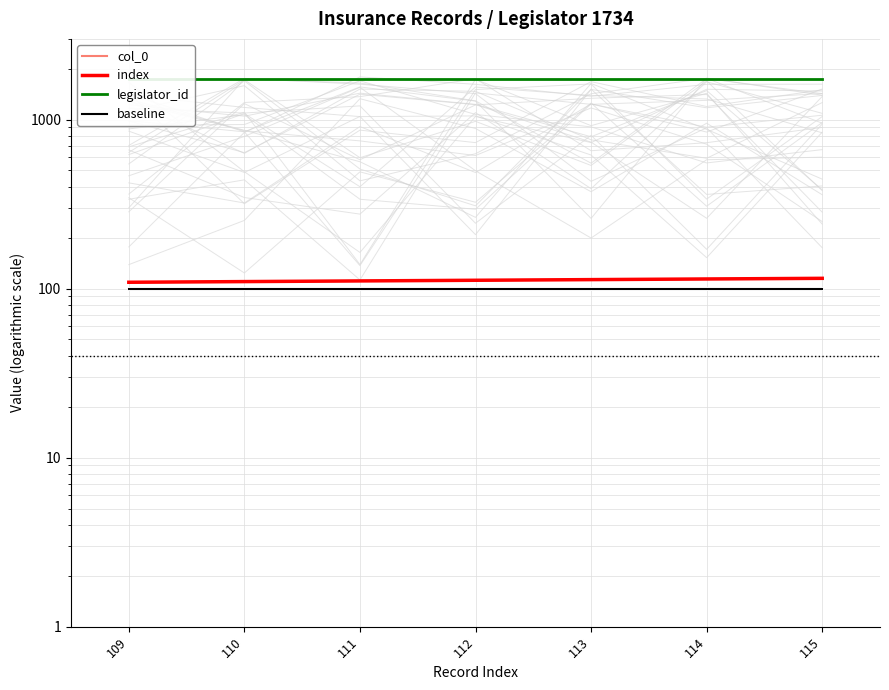

Rank the series by their maximum value, from highest to lowest.

legislator_id, col_0, index, baseline